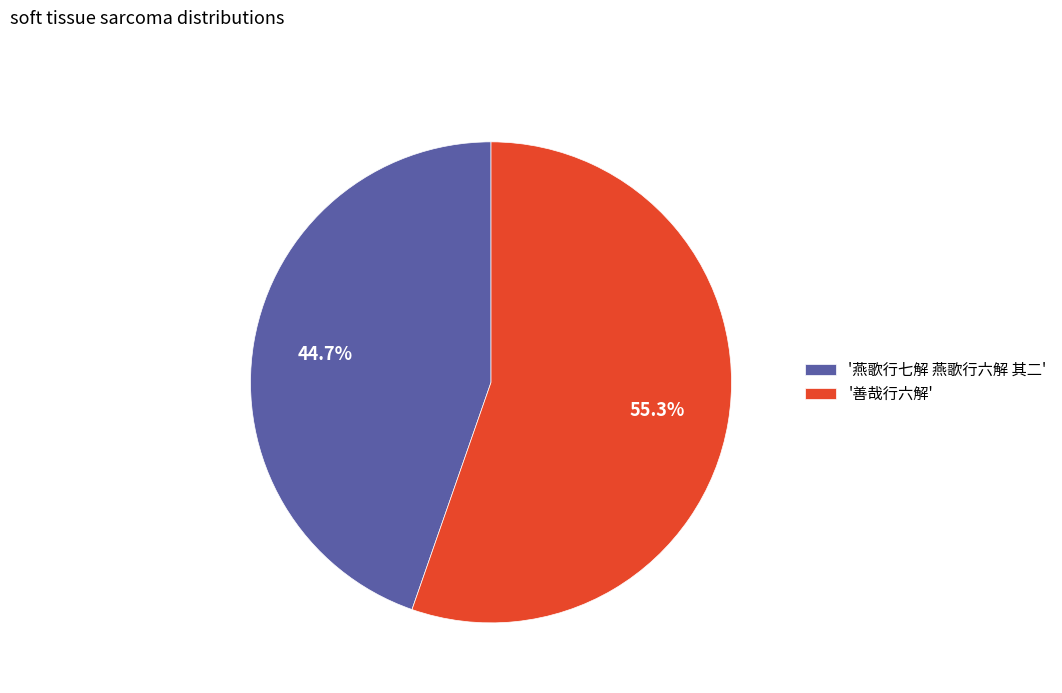

Rank the categories by value from lowest to highest.

'燕歌行七解 燕歌行六解 其二', '善哉行六解'